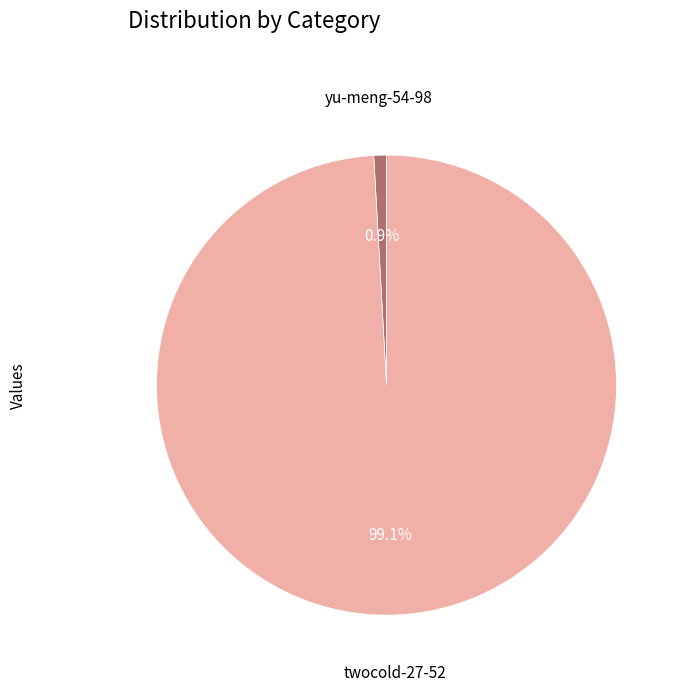

To the nearest percent, what is the average slice percentage?

50%